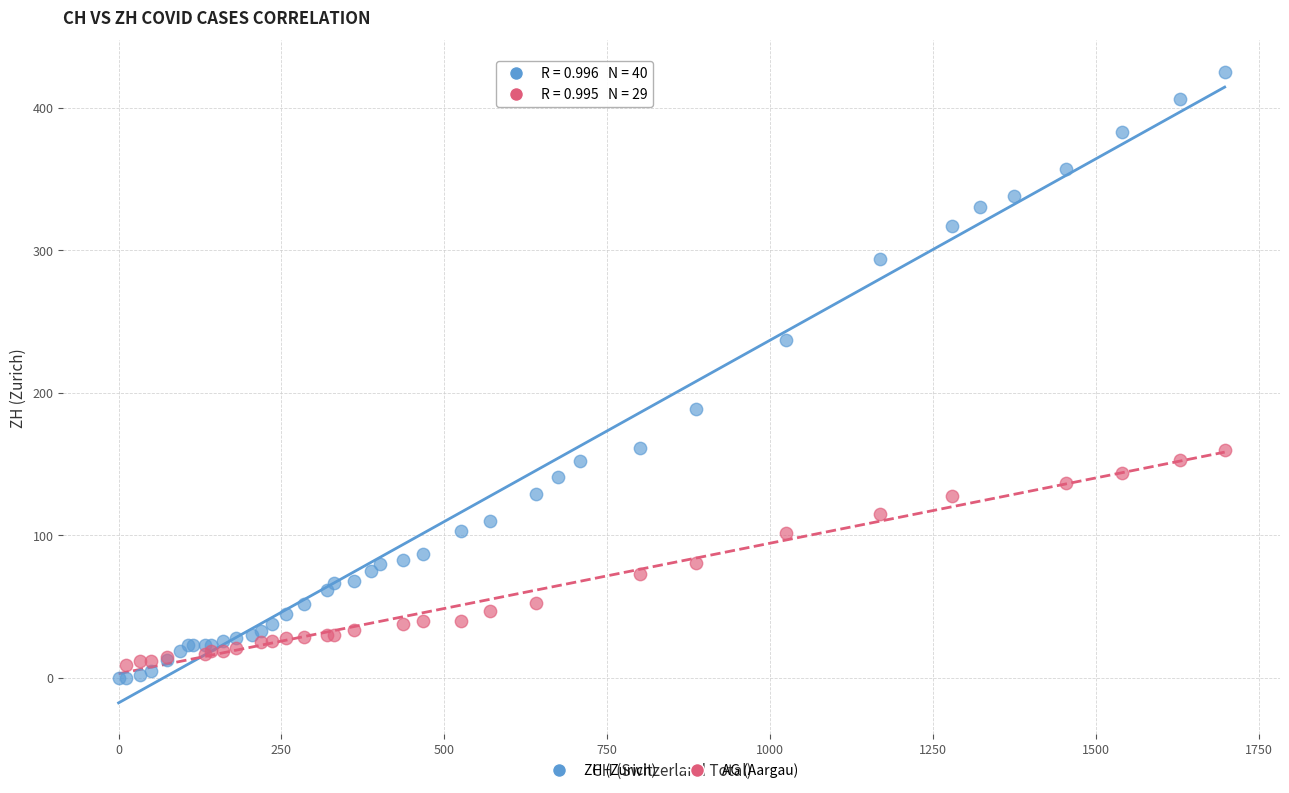

Which series contains the highest Y value?

ZH (Zurich)